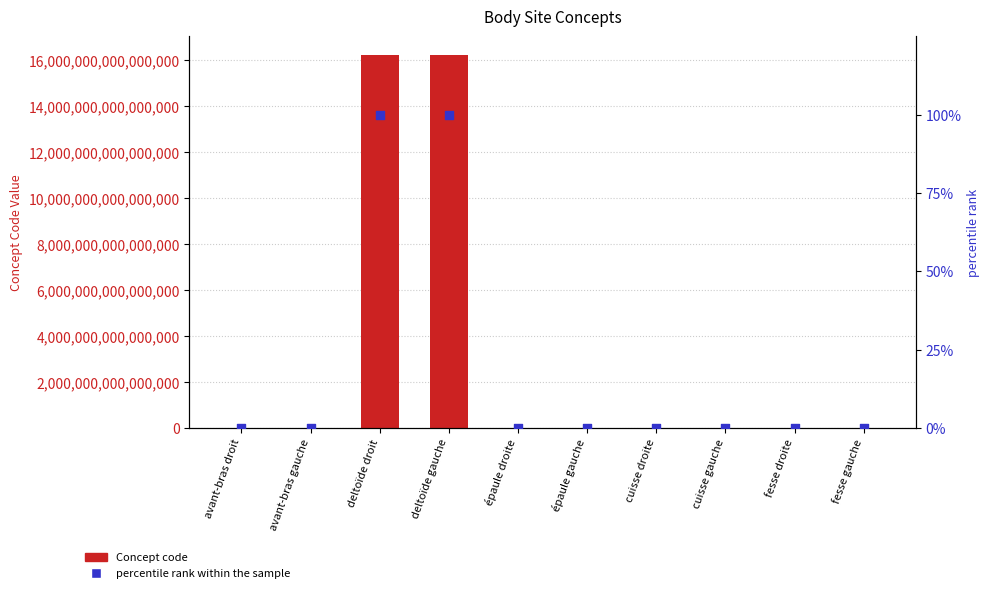

Which series contains the highest Y value?

Concept code